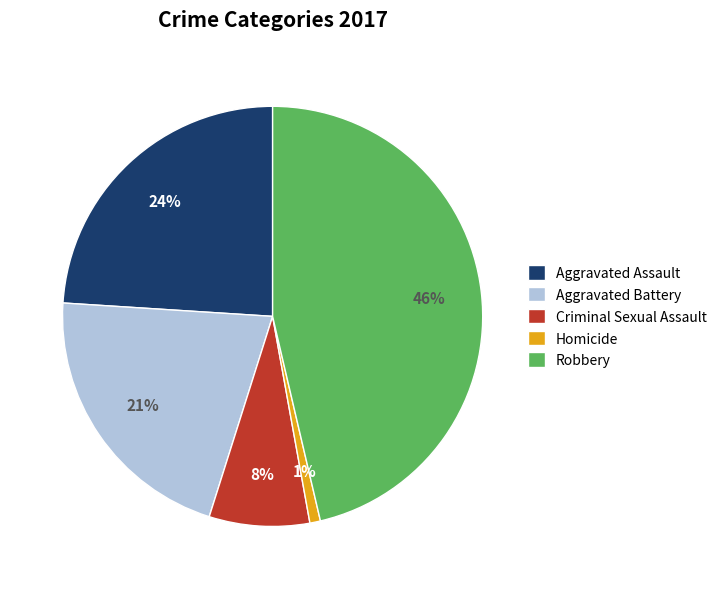

What percentage is the Aggravated Assault slice, to the nearest percent?

24%